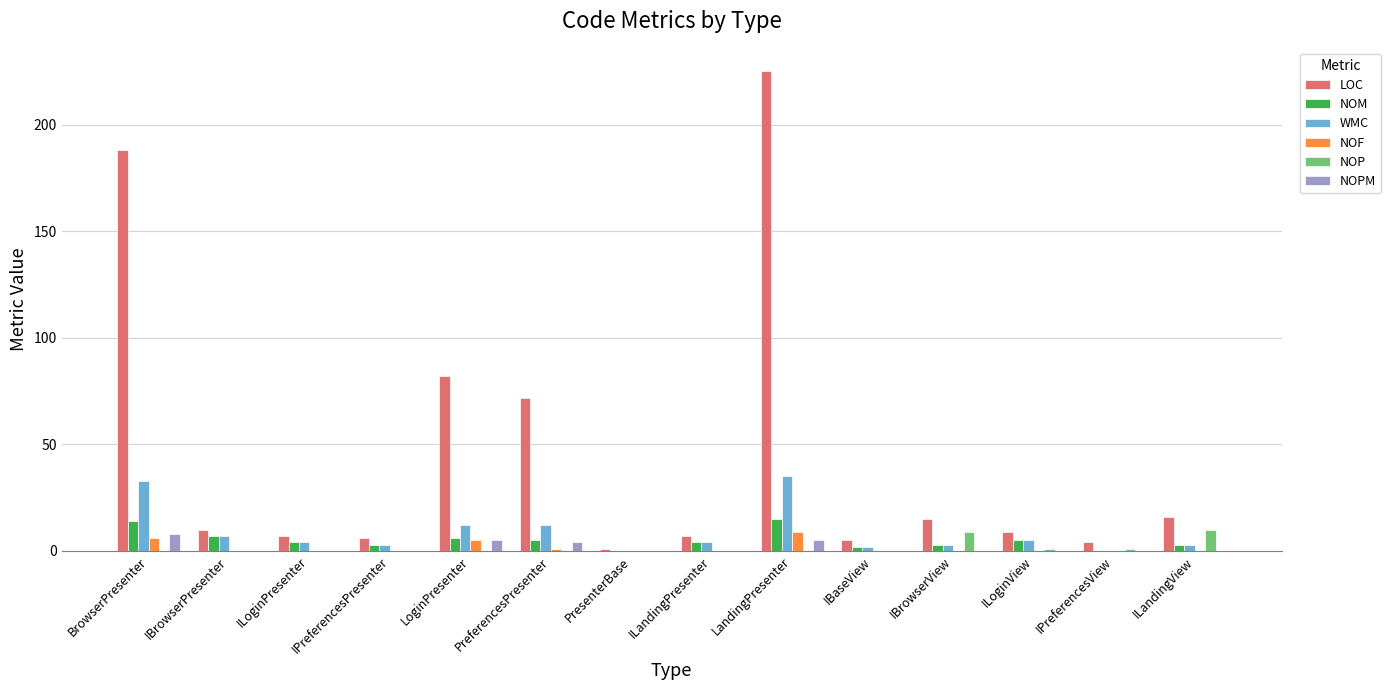

At which category is the sum across all series the highest?

LandingPresenter